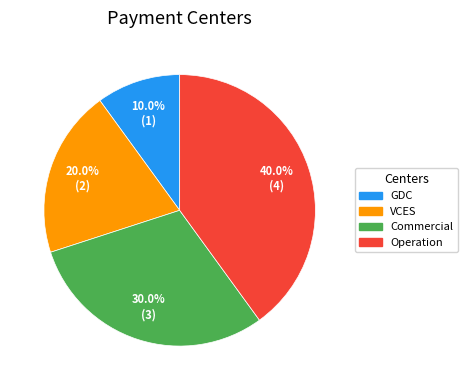

How many segments does this pie chart have?

4